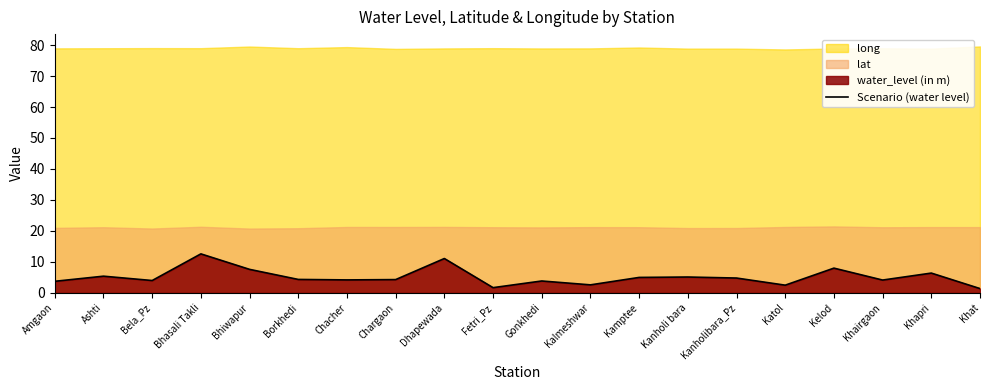

What is the label of the 18th point from the left?

Khairgaon